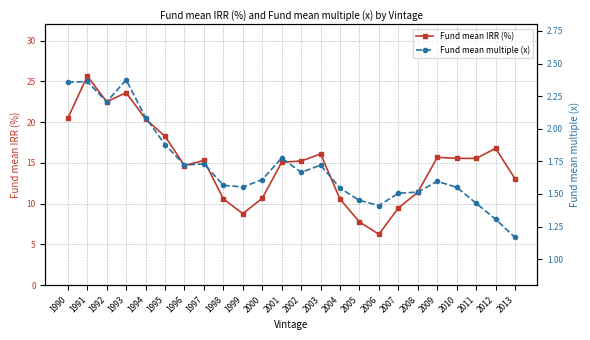

True or false: Fund mean IRR (%) and Fund mean multiple (x) cross at least once.

False